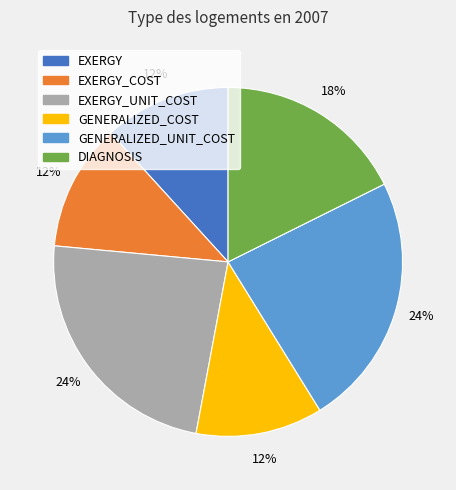

To the nearest percent, what is the difference between the largest and smallest slice percentages?

12%